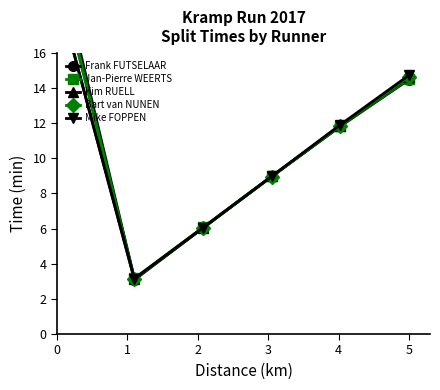

What is the difference between the maximum and second lowest values in the Bart van NUNEN series?

12.9